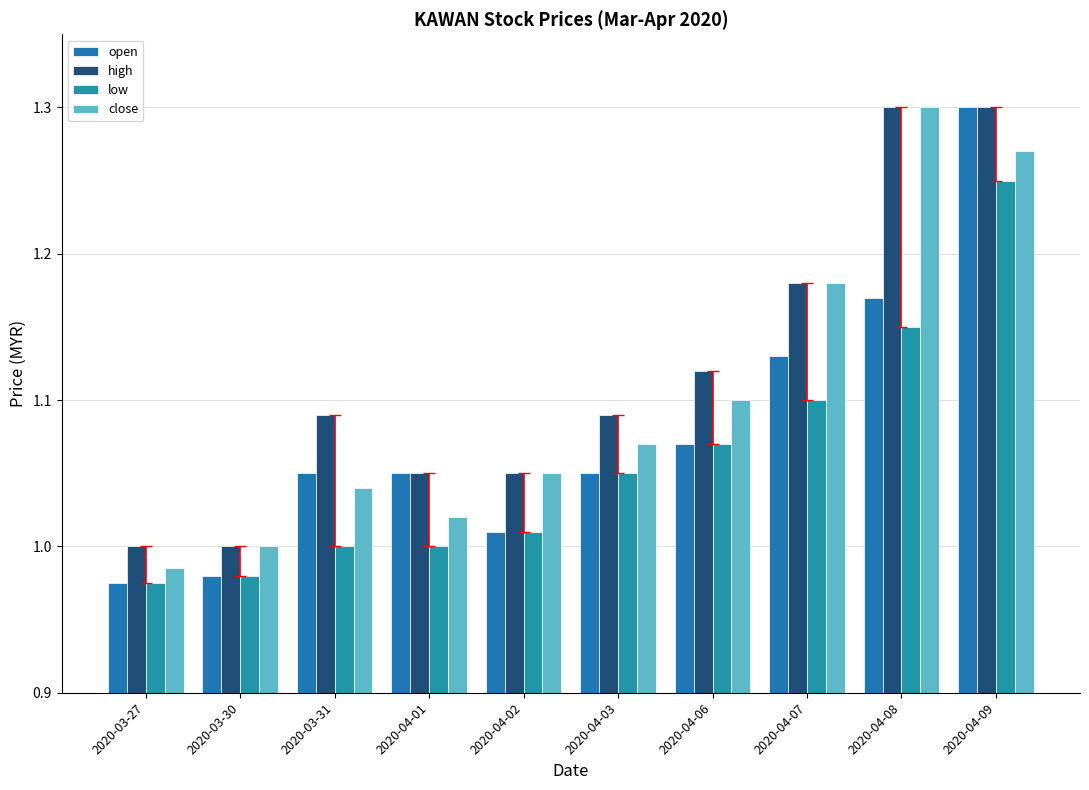

What is the spread (max minus min) of values at 2020-04-07?

0.1